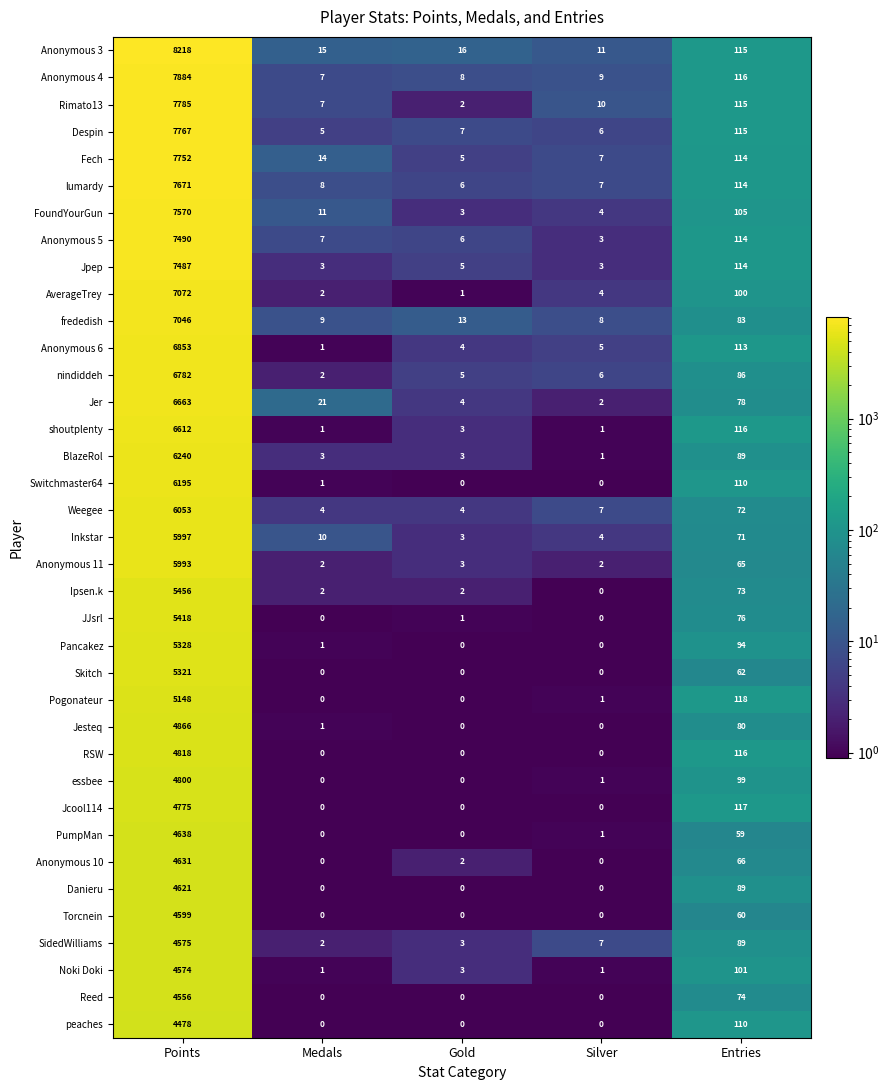

Where does the essbee series first go above 1?

Points